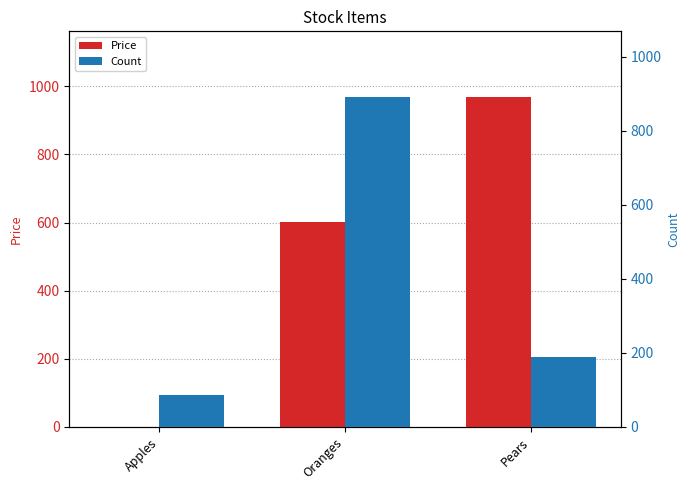

At how many categories does at least one series exceed 798?

2